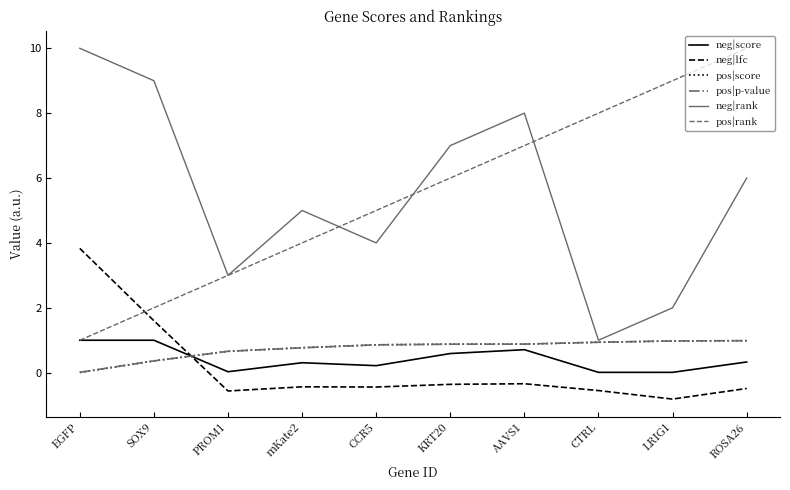

What is the smallest value displayed?

-0.8